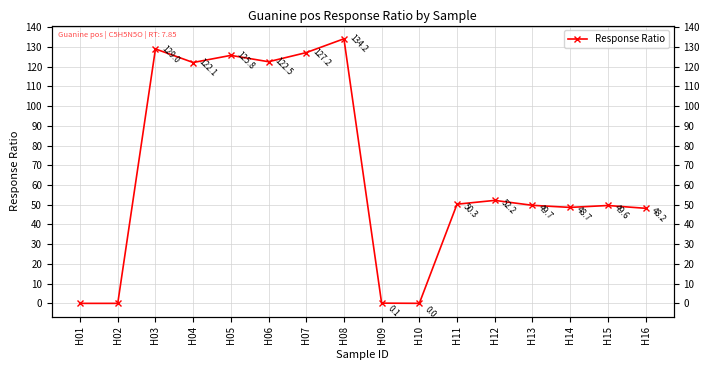

What is the change in value from H06 to H09?

-122.4